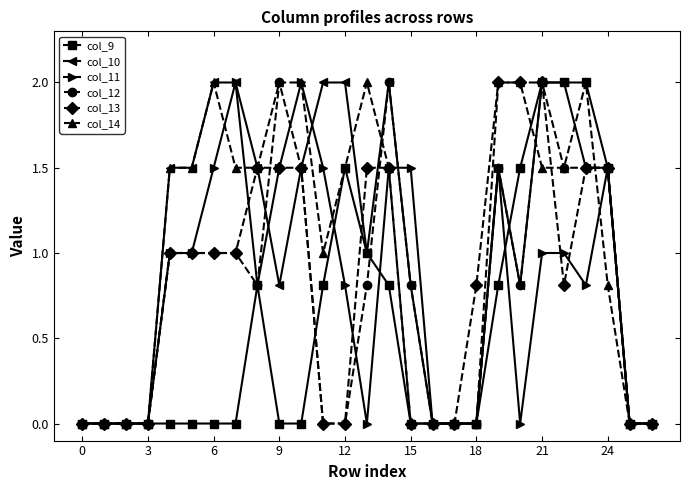

What is the greatest value displayed?

2.0